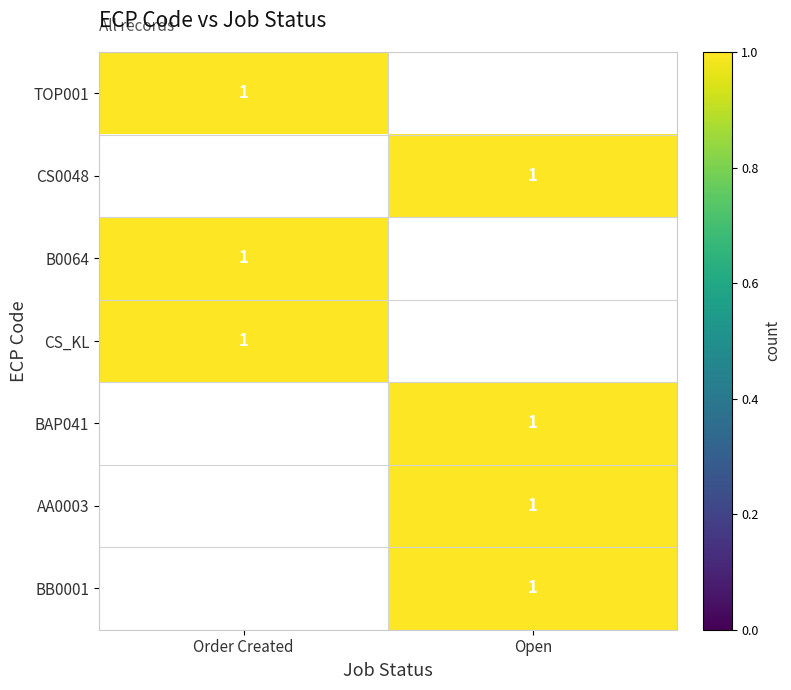

The BB0001 series shows 2 at Open. True or false?

False